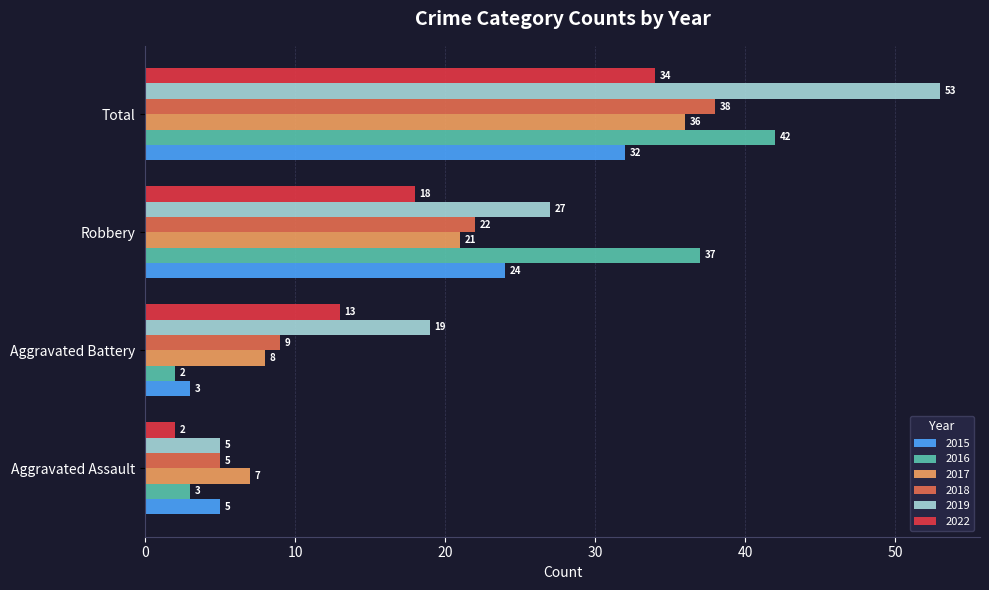

Between Robbery and Total, which series saw the biggest shift?

2019